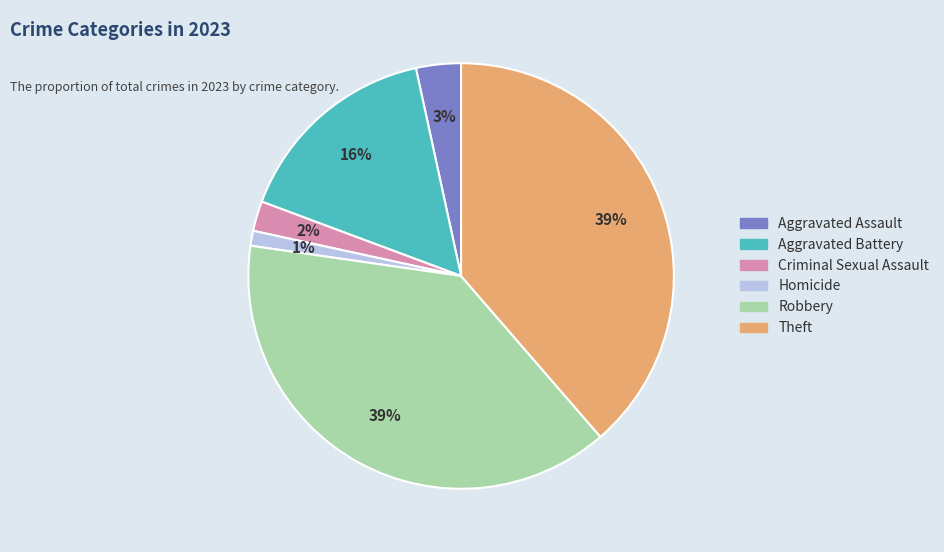

True or false: Aggravated Battery accounts for 6% of the total.

False